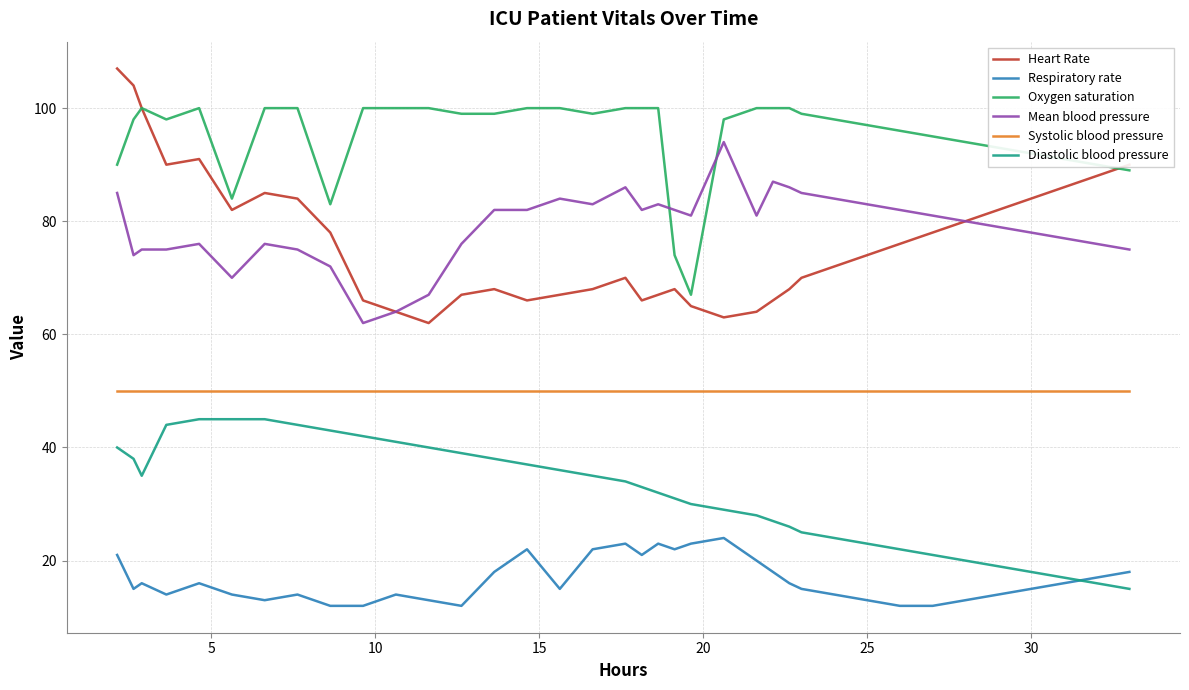

Which series has the largest range (max minus min)?

Heart Rate